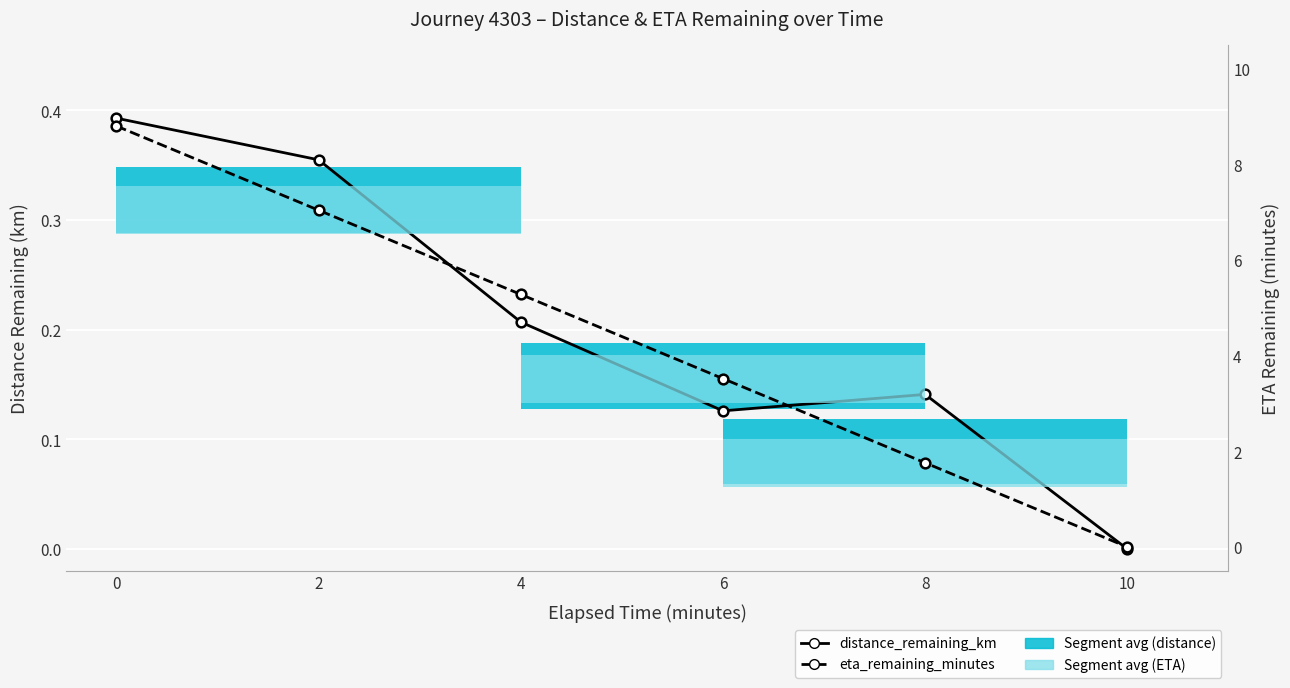

True or false: distance_remaining_km and eta_remaining_minutes cross at least once.

False